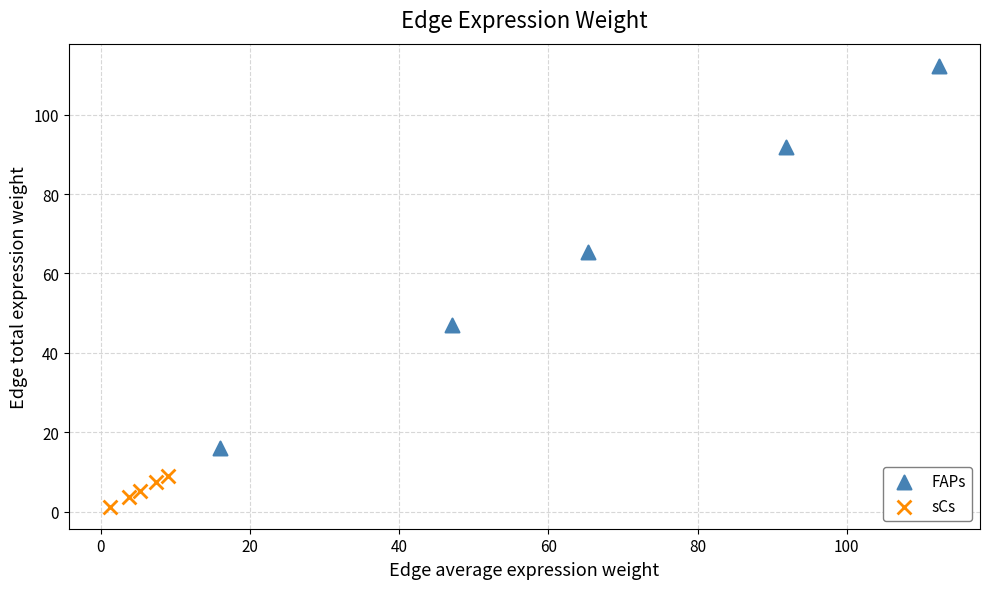

Which series reaches the maximum Y coordinate?

FAPs